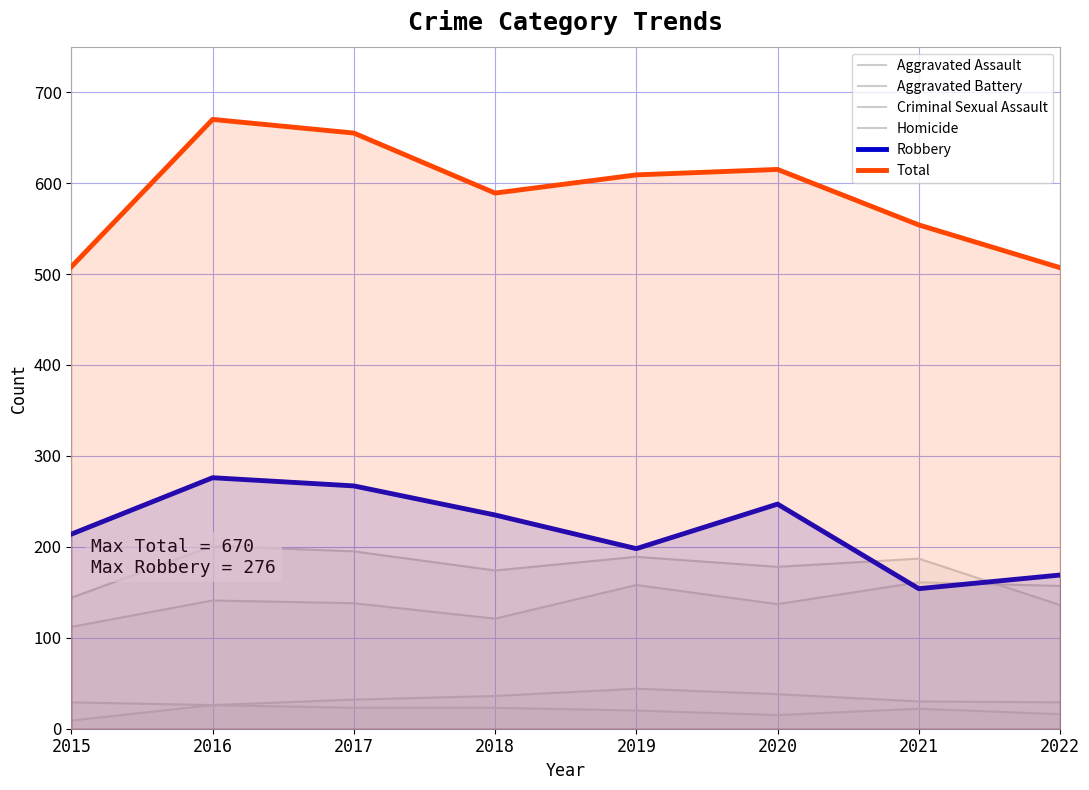

What is the spread (max minus min) of values at 2020?

600